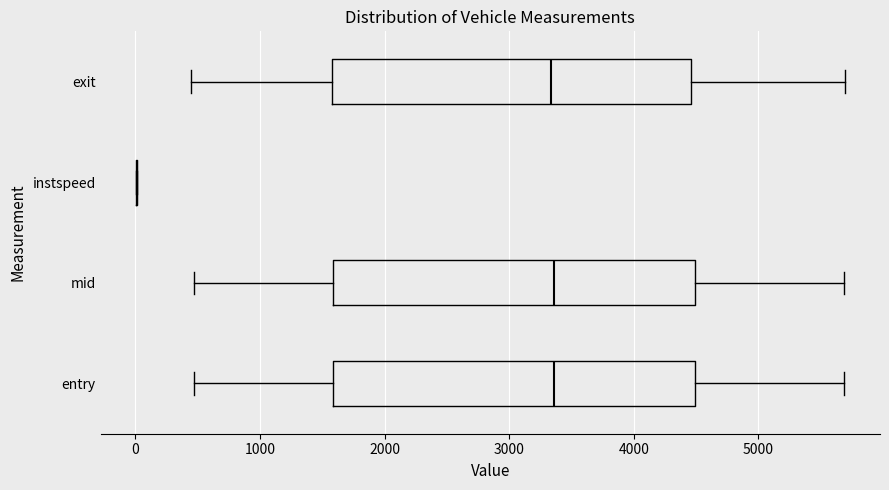

Reading bottom to top, read every box against the x-axis: the position of its median line, the range the box covers, and the ends of its whiskers. The values are not printed on the chart, so give them approximately, as read against the axis.

entry: median 3400, box 1600 to 4500, whiskers 500 to 5700
mid: median 3400, box 1600 to 4500, whiskers 500 to 5700
instspeed: box collapsed to a line at 0, whiskers 0 to 0
exit: median 3300, box 1600 to 4500, whiskers 400 to 5700